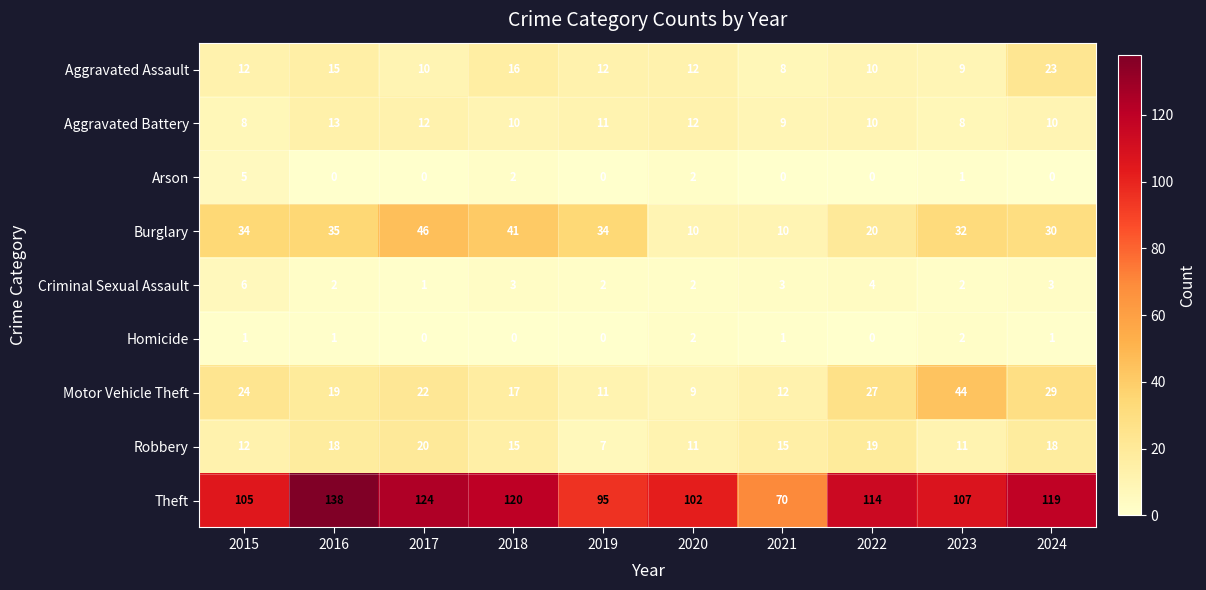

How many data points in Aggravated Assault are less than 12?

4